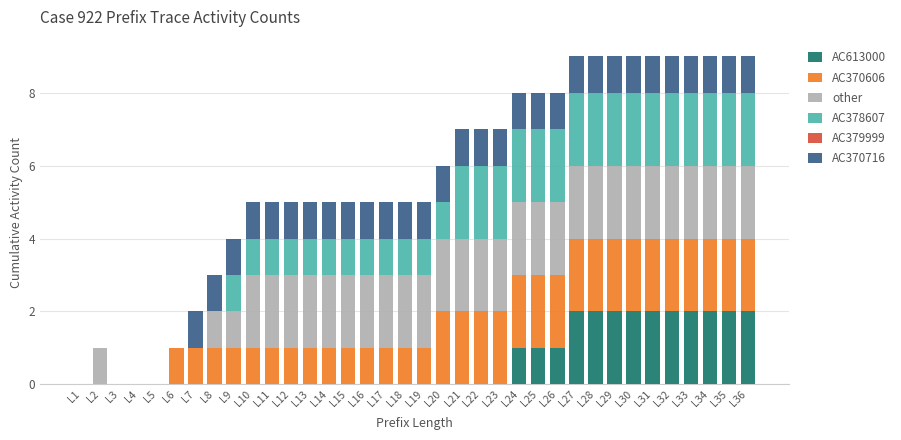

The value of AC613000 at L25 is 0. True or false?

False